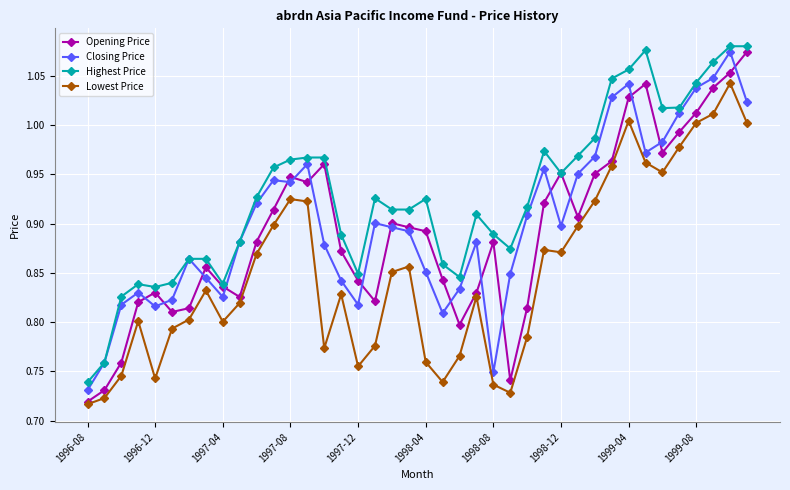

True or false: Closing Price and Opening Price intersect in this chart.

True